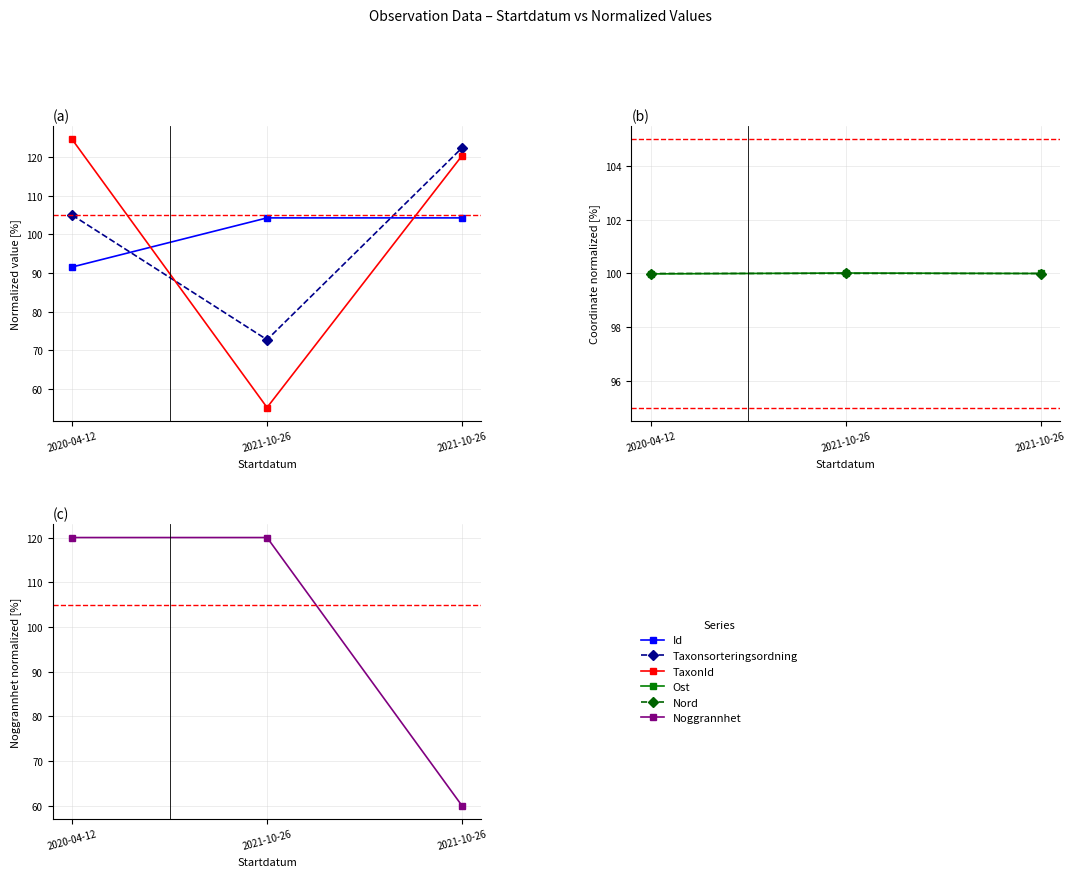

What is the difference between the maximum and minimum values in the Noggrannhet series?

60.0